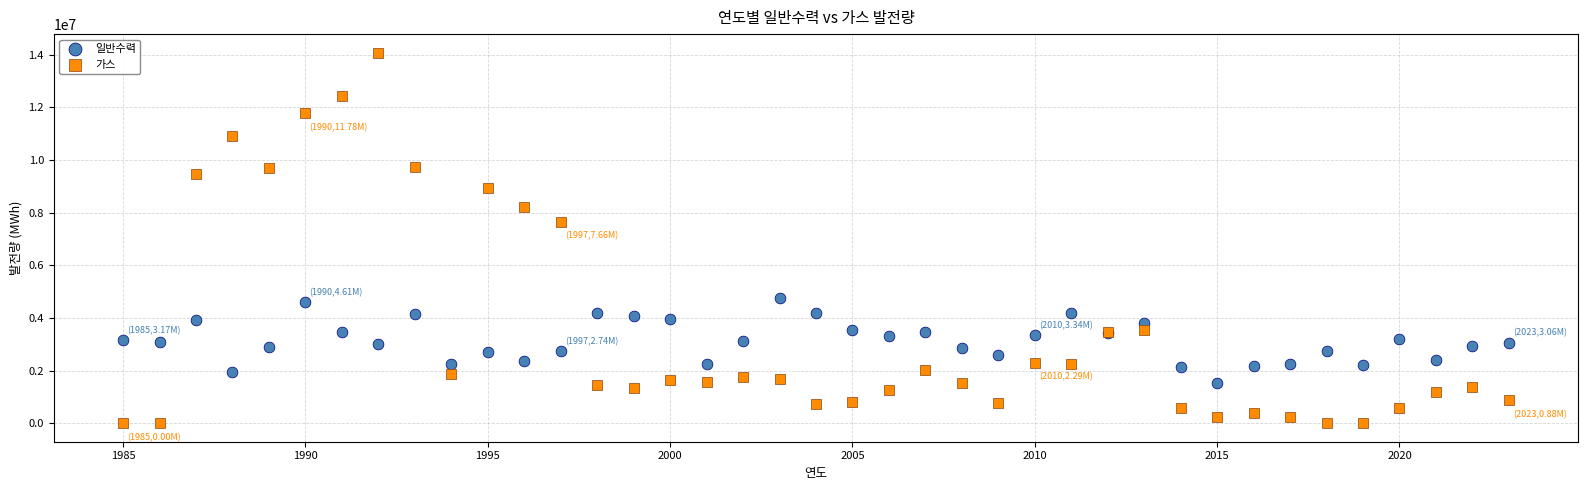

Which series contains the lowest Y value?

가스